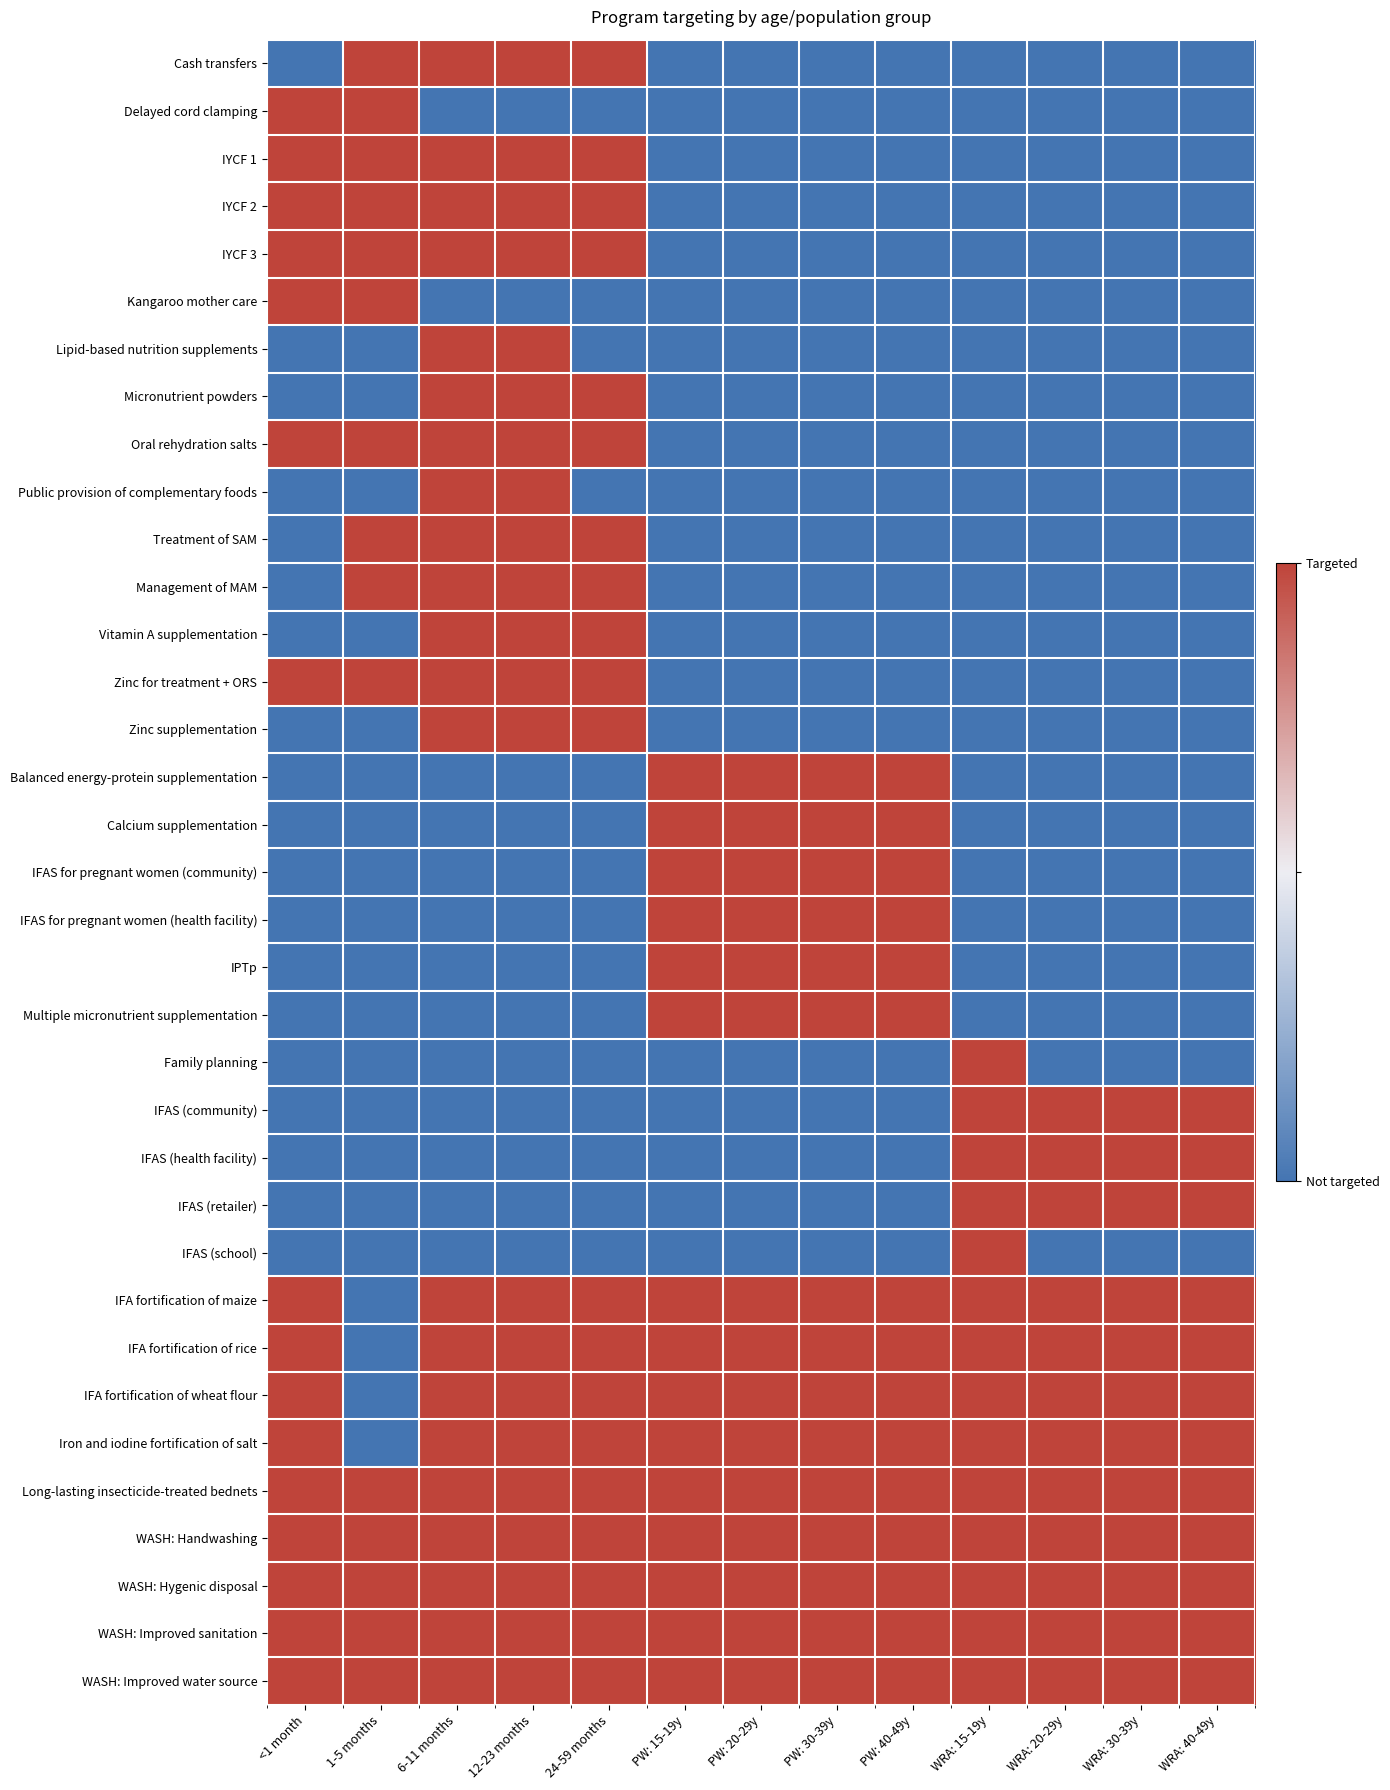

What is the maximum value shown in the chart?

1